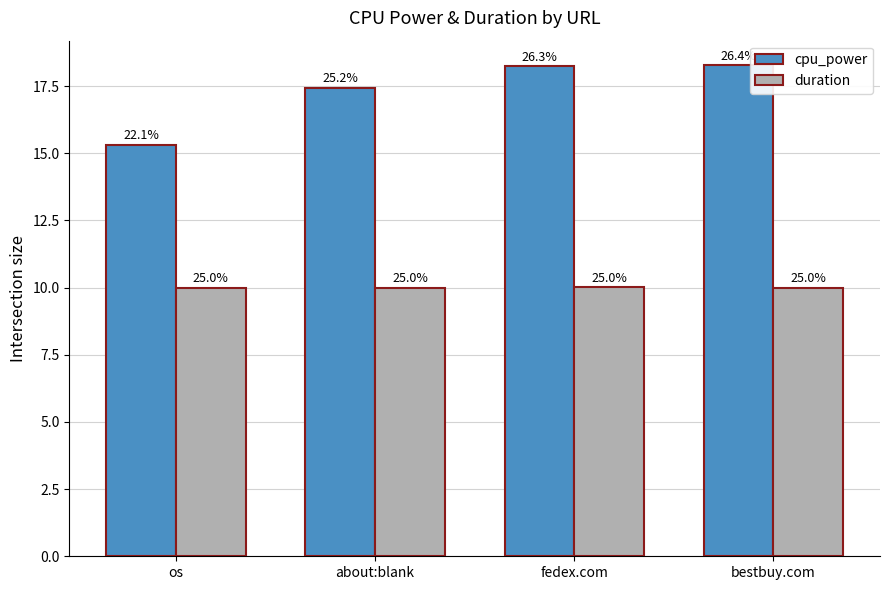

At which category does the chart reach its peak across all series?

bestbuy.com